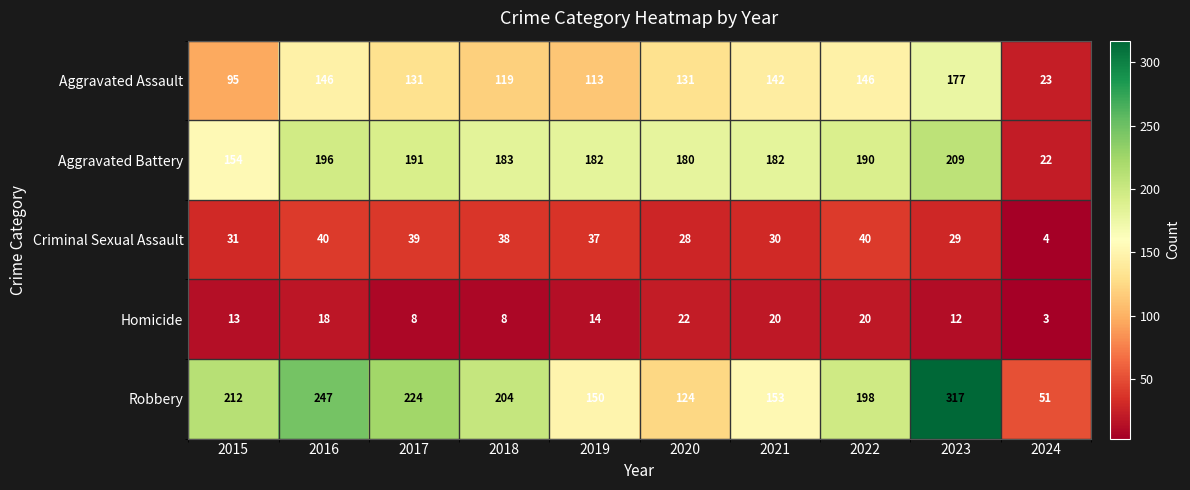

What is the average value of the Robbery series?

188